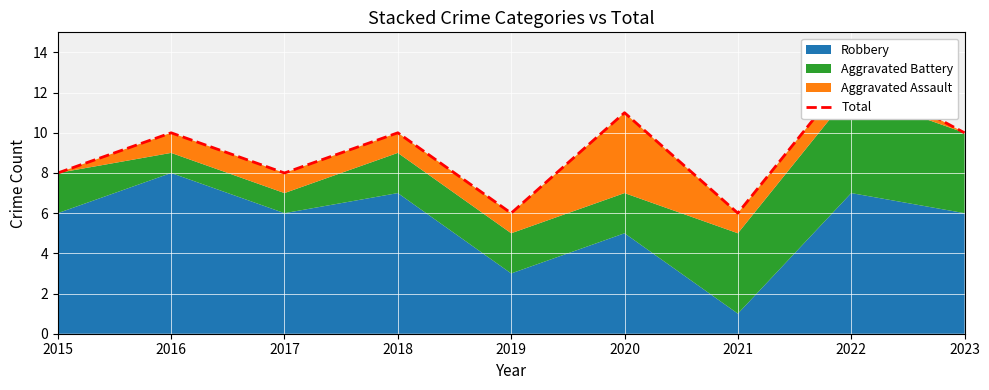

Reading left to right, what are all the values shown in this chart?

8	10	8	10	6	11	6	13	10